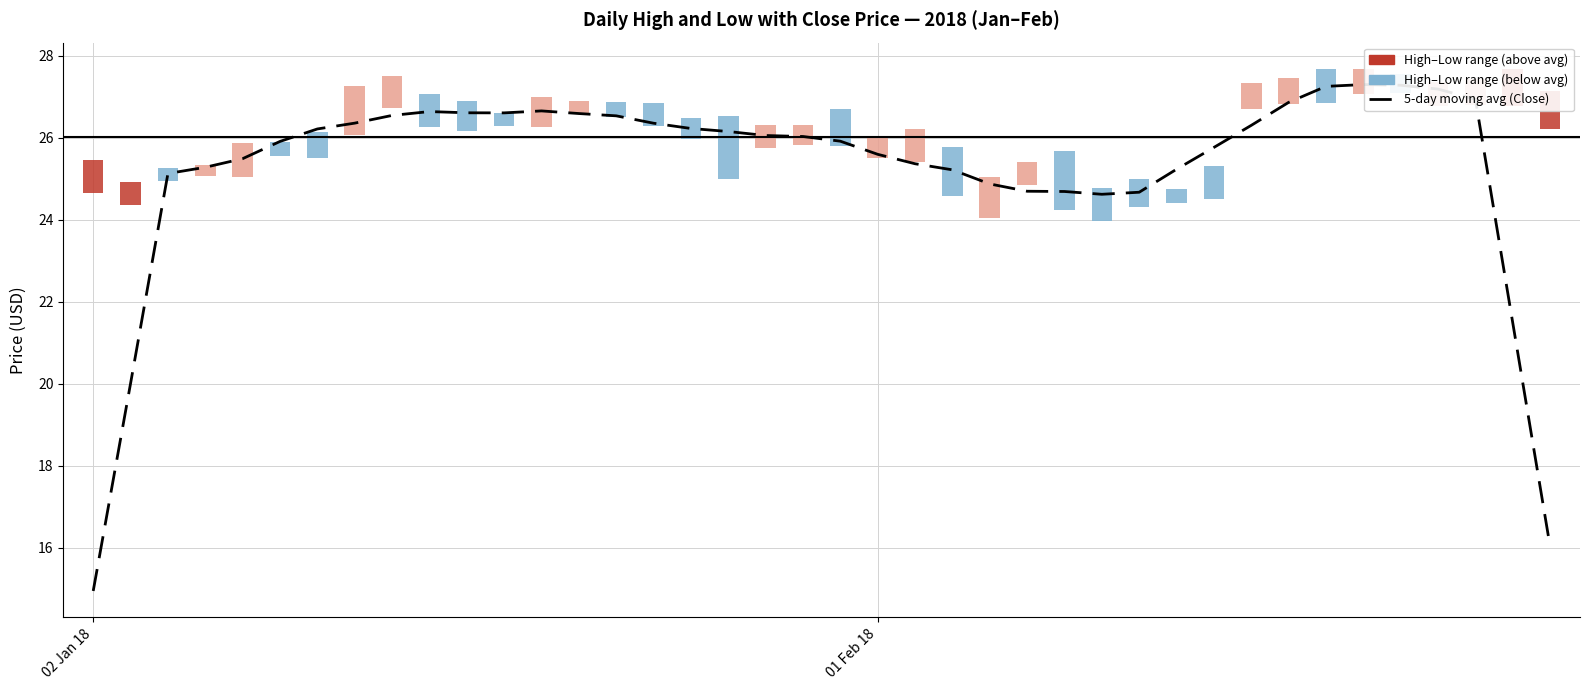

Reading left to right, what are all the values shown in this chart?

15.0	20.0	25.1	25.3	25.5	25.9	26.2	26.4	26.5	26.6	26.6	26.6	26.7	26.6	26.5	26.4	26.2	26.1	26.1	26.0	25.9	25.6	25.4	25.2	24.9	24.7	24.7	24.6	24.7	25.2	25.8	26.3	26.9	27.2	27.3	27.3	27.2	26.9	21.5	16.0